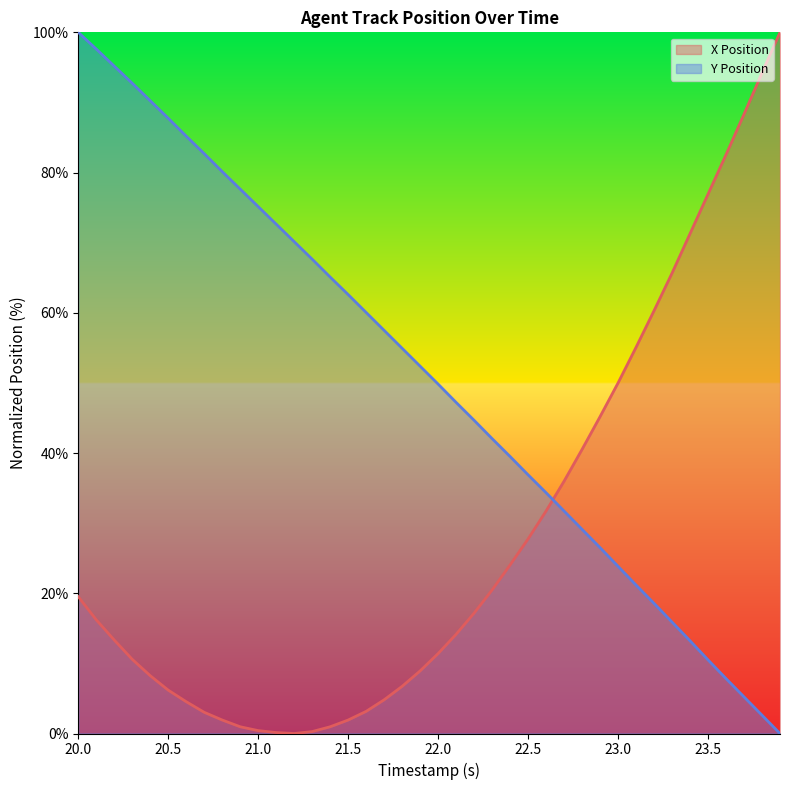

Rank the series by their average value, from highest to lowest.

Y Position, X Position